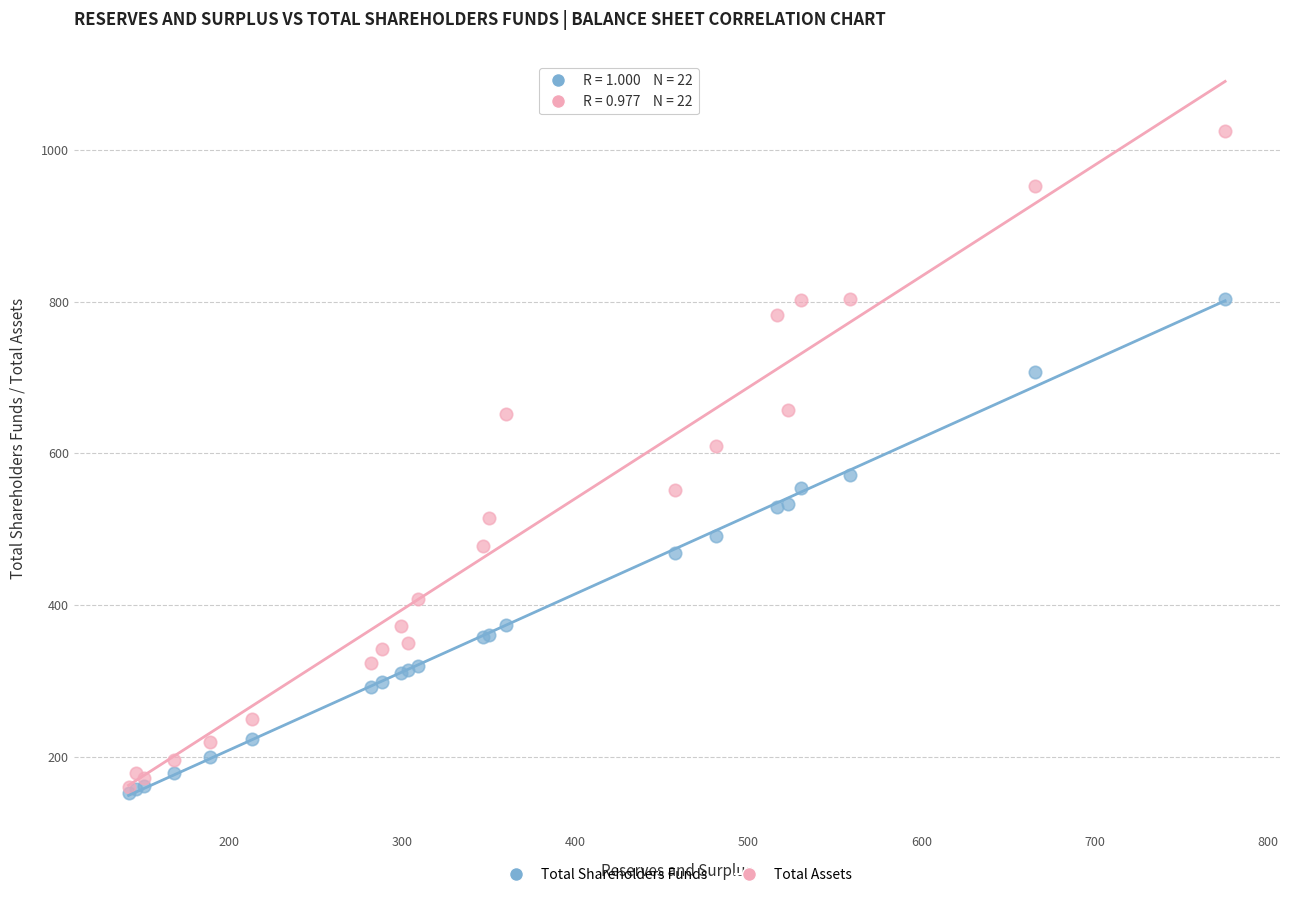

What are all the series names shown in the legend?

Total Shareholders Funds, Total Assets